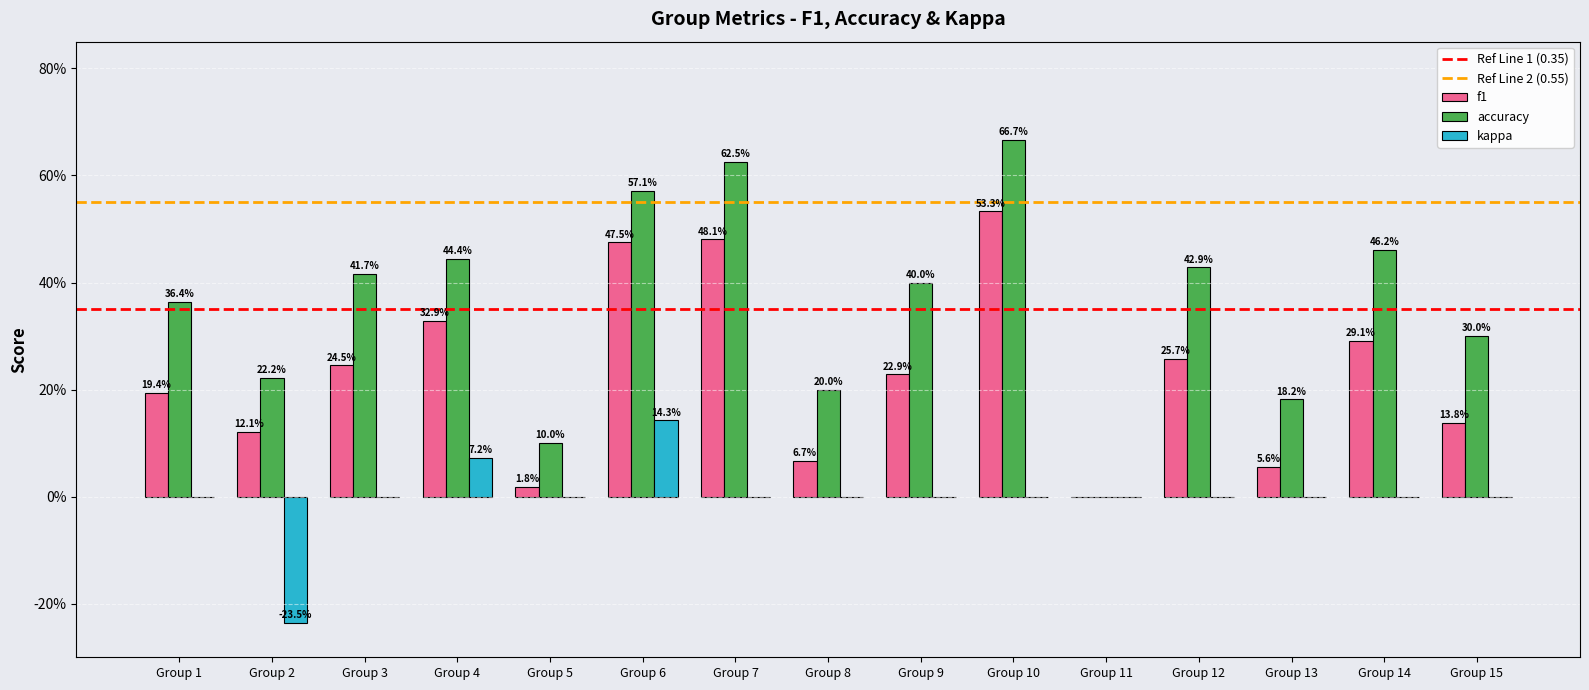

List the series in order of their peak value, highest first.

accuracy, f1, kappa